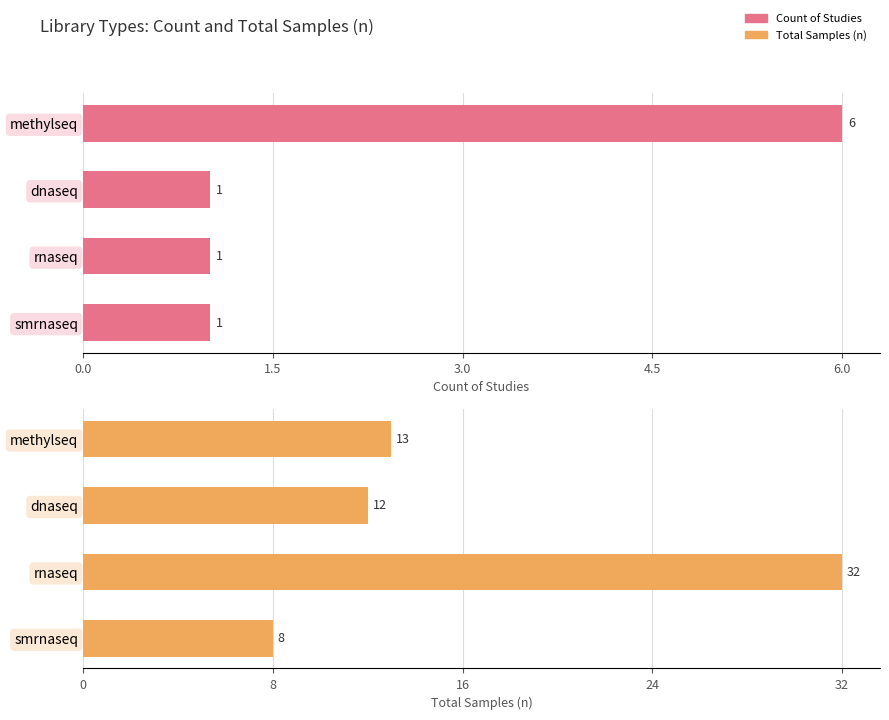

What is the sum of all total_n values?

65